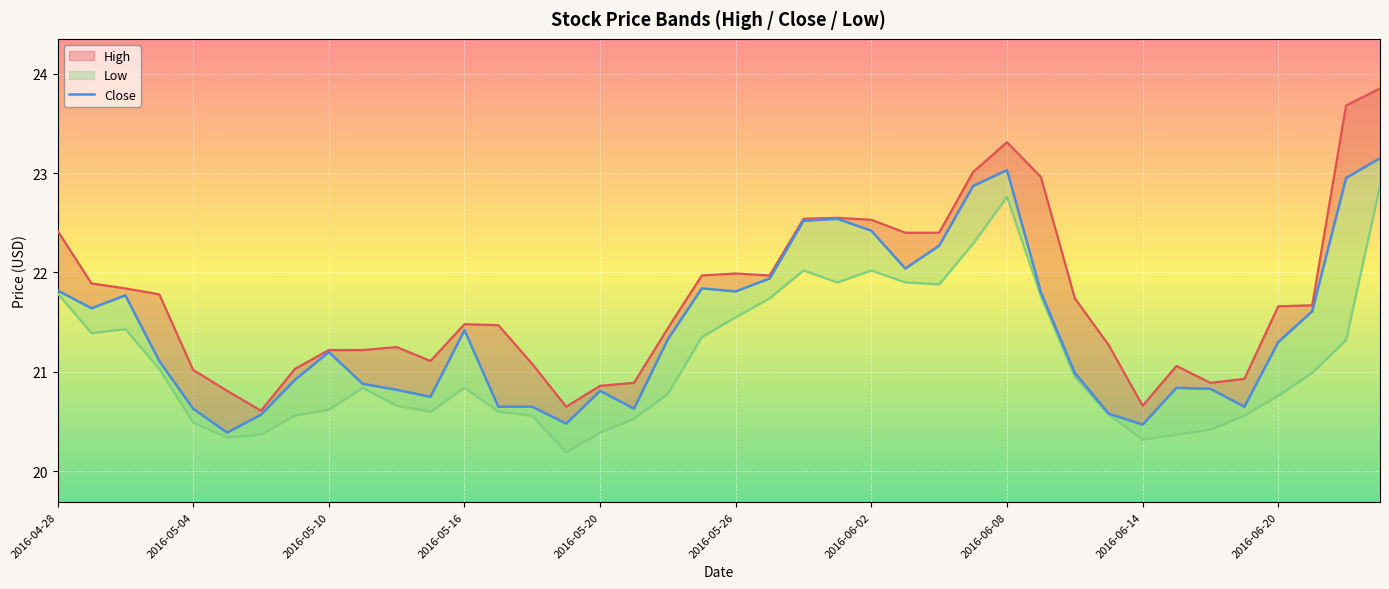

What is the value of the High point at the 12th from the left?

21.1